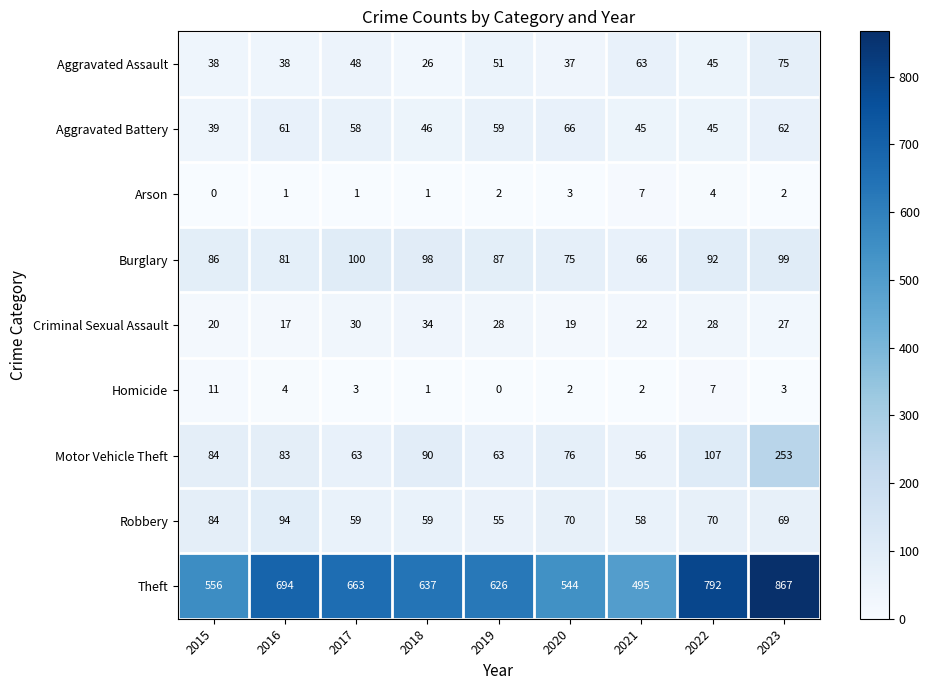

The Burglary series shows 92 at 2022. True or false?

True